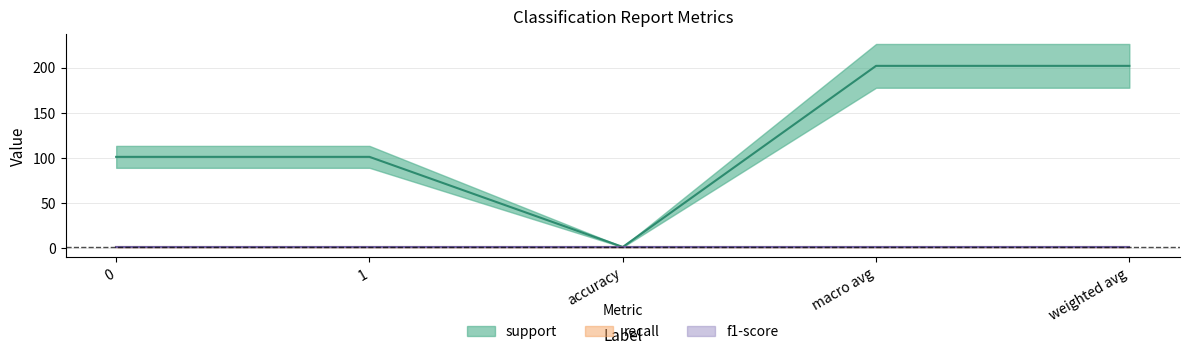

Which series has the widest spread of values?

support